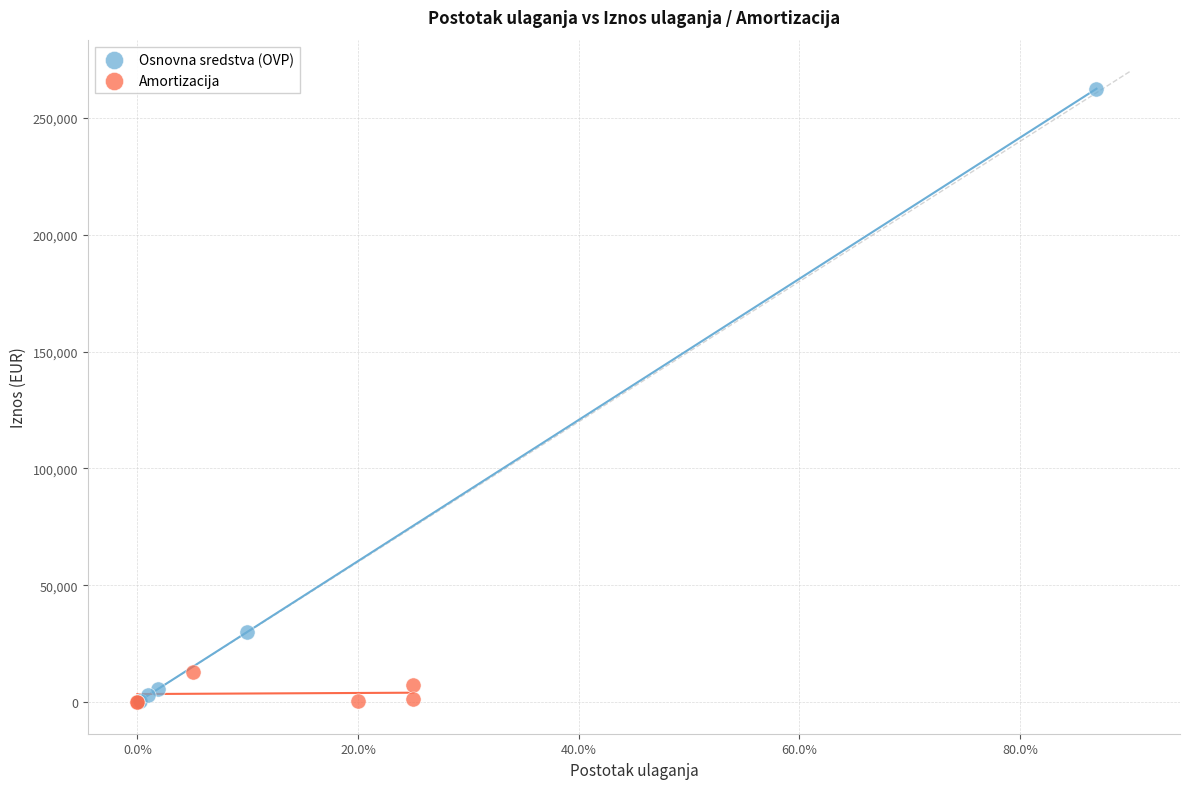

Which series contains the highest Y value?

Osnovna sredstva (OVP)